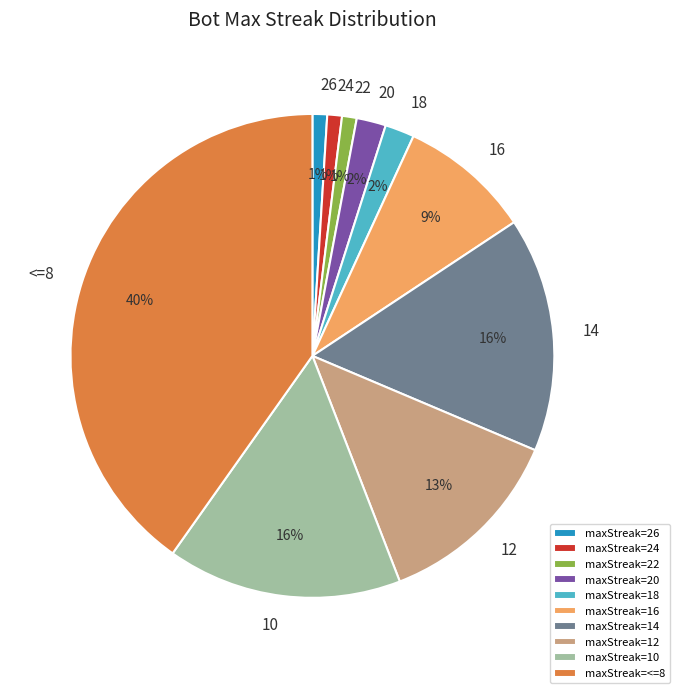

How many segments does this pie chart have?

10